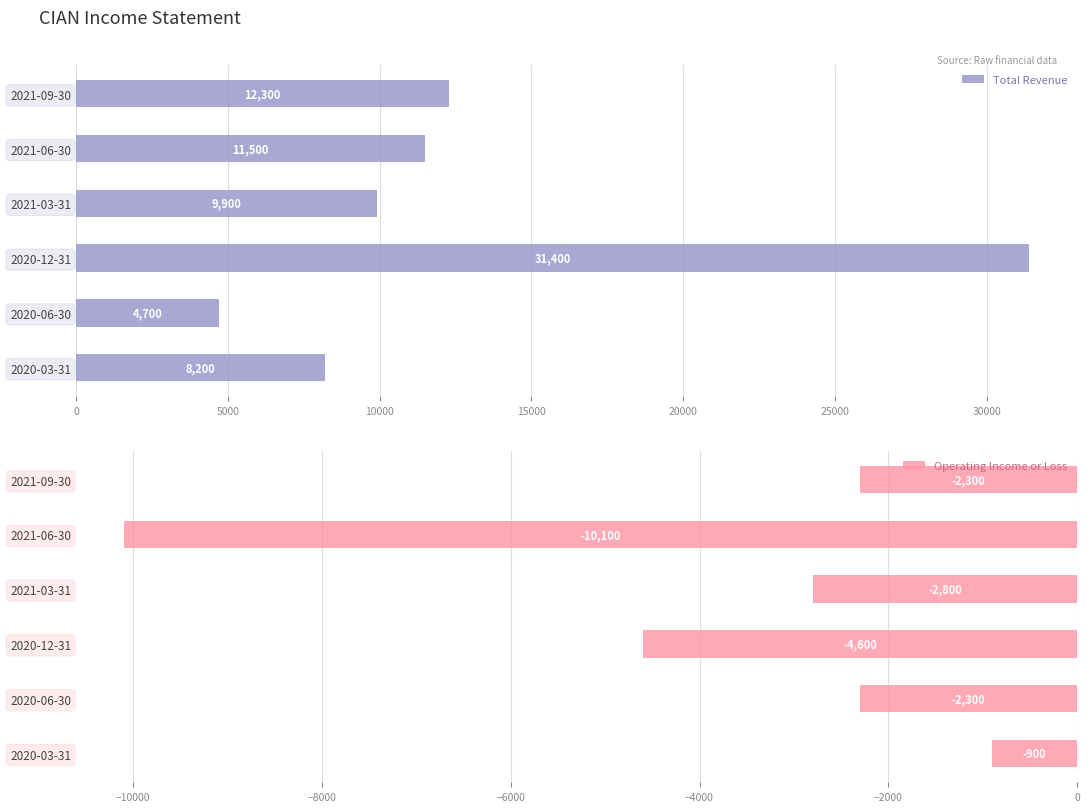

List the labels in order of Total Revenue value, smallest first.

2020-06-30, 2020-03-31, 2021-03-31, 2021-06-30, 2021-09-30, 2020-12-31